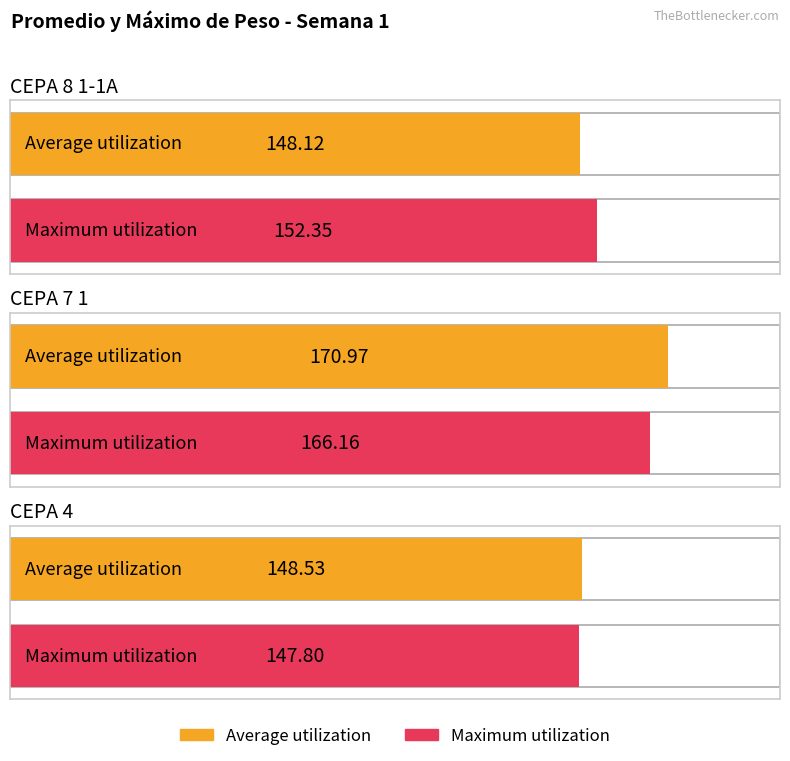

Where is Maximum utilization nearest to the value 156?

CEPA 8 1-1A